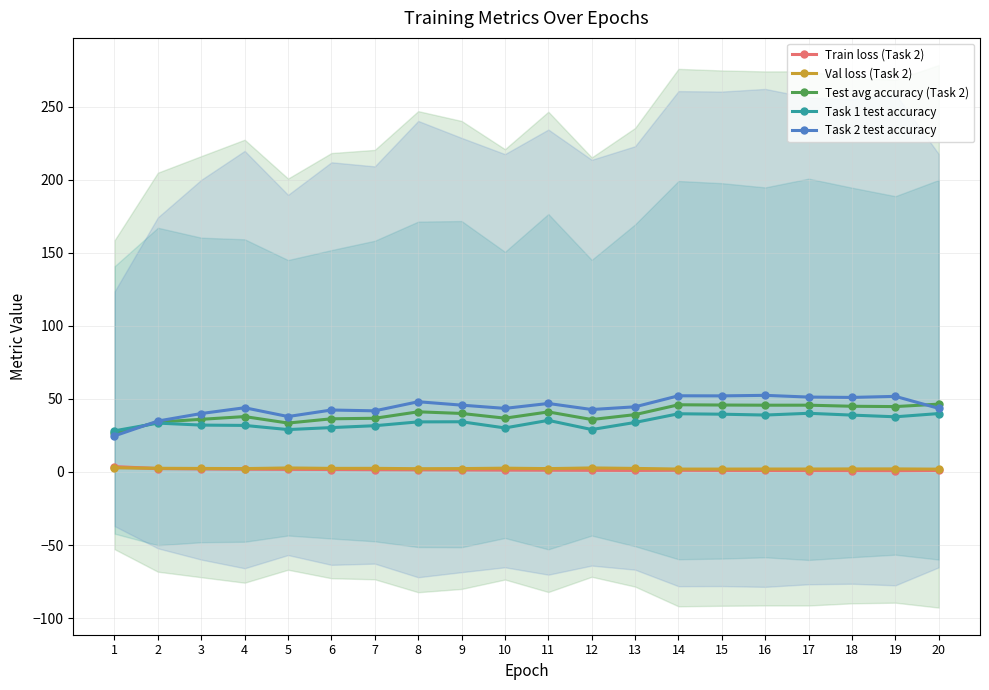

Where is the first local maximum for Task 1 test accuracy?

2